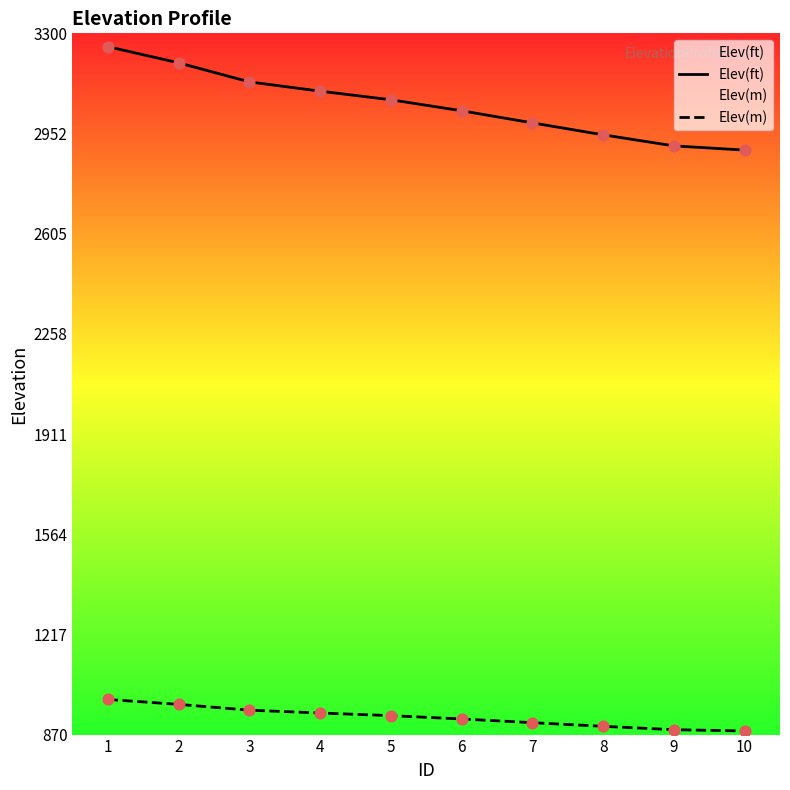

Which series contains the highest Y value?

Elev(ft)